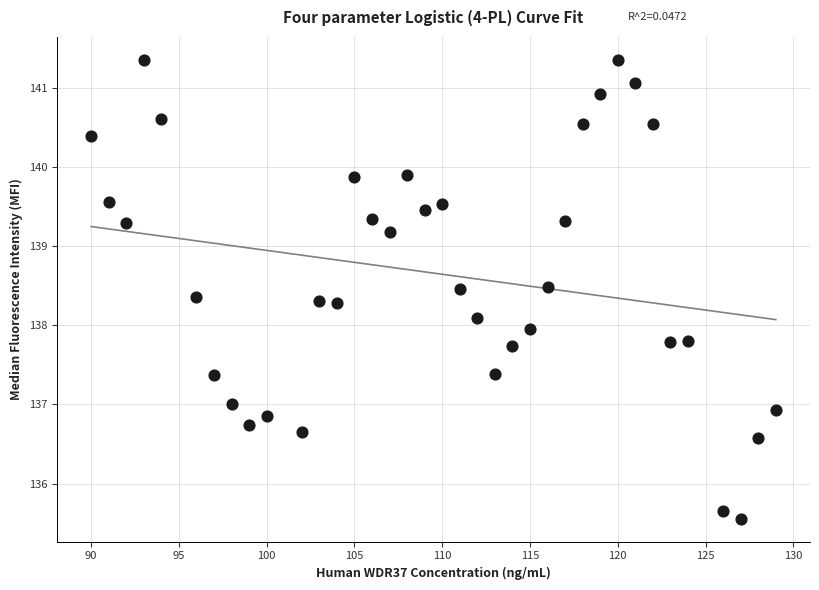

What is the range of Y values (max minus min)?

5.8